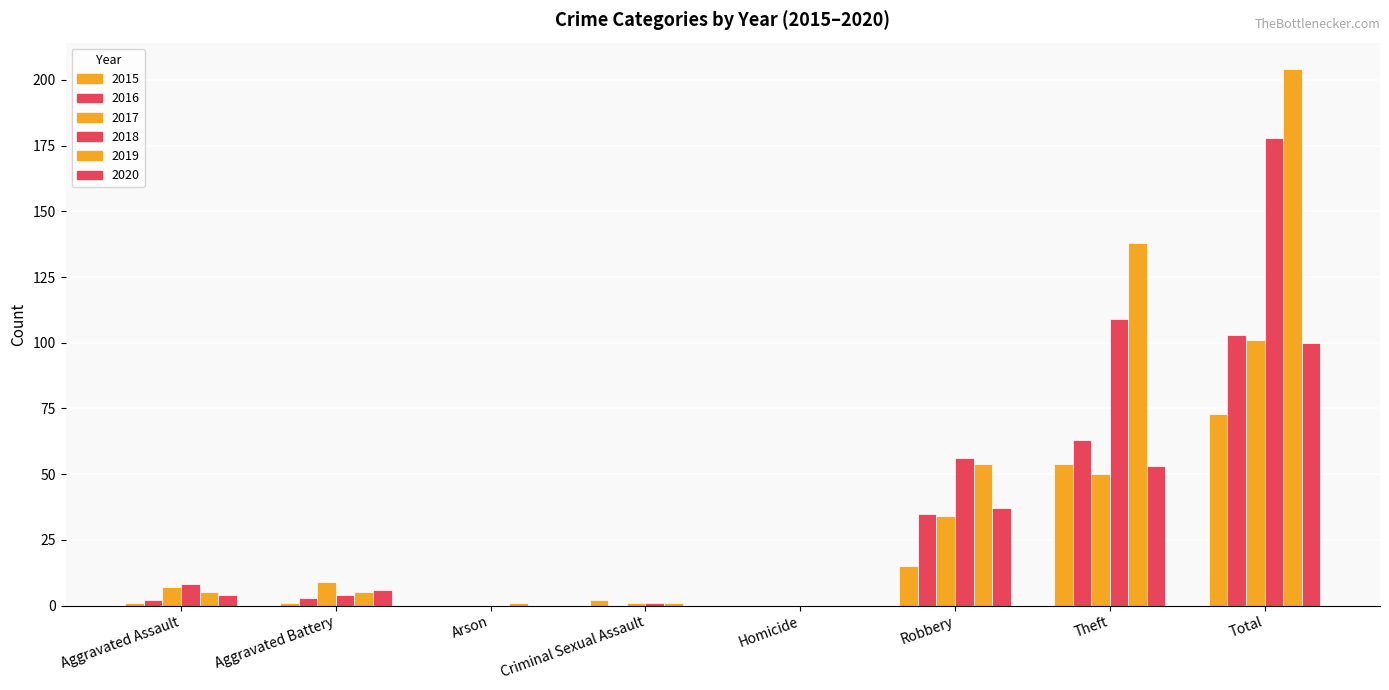

Count the number of categories in the chart.

8